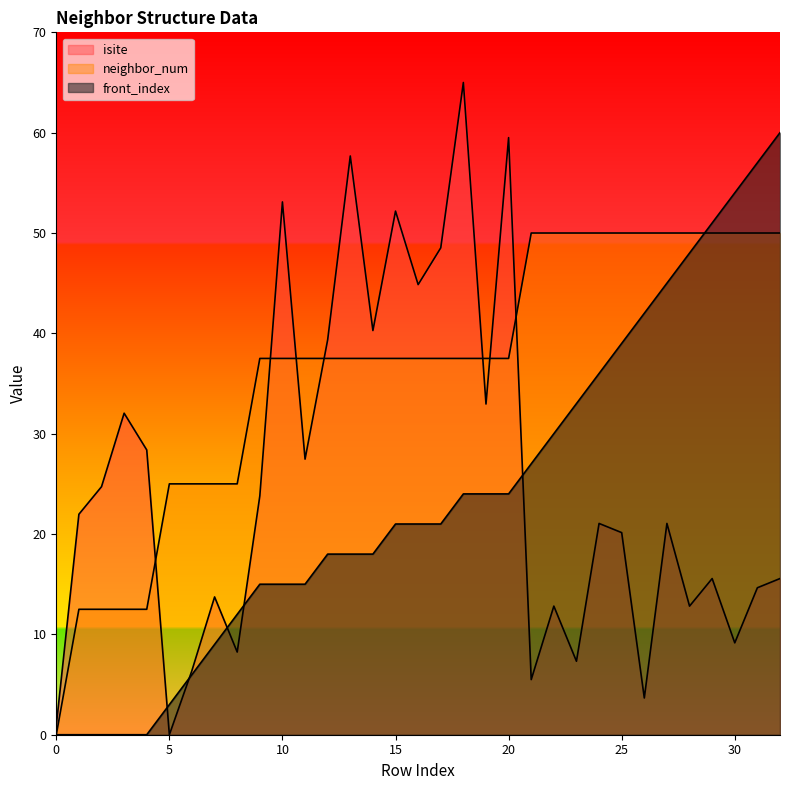

How many distinct data groups are displayed?

3